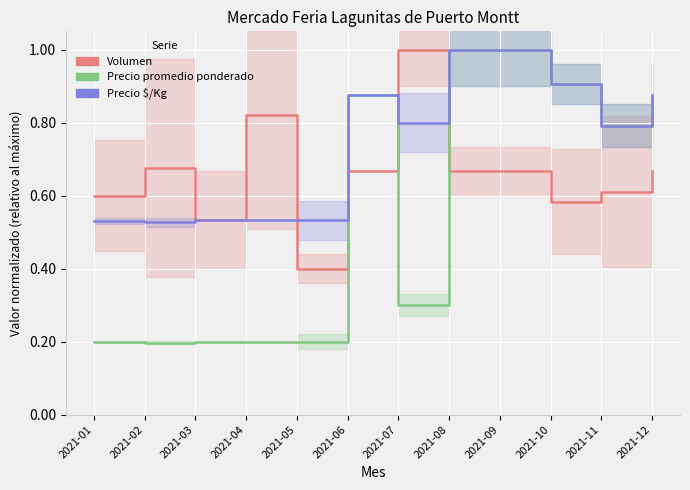

At which category is the sum across all series the highest?

2021-08